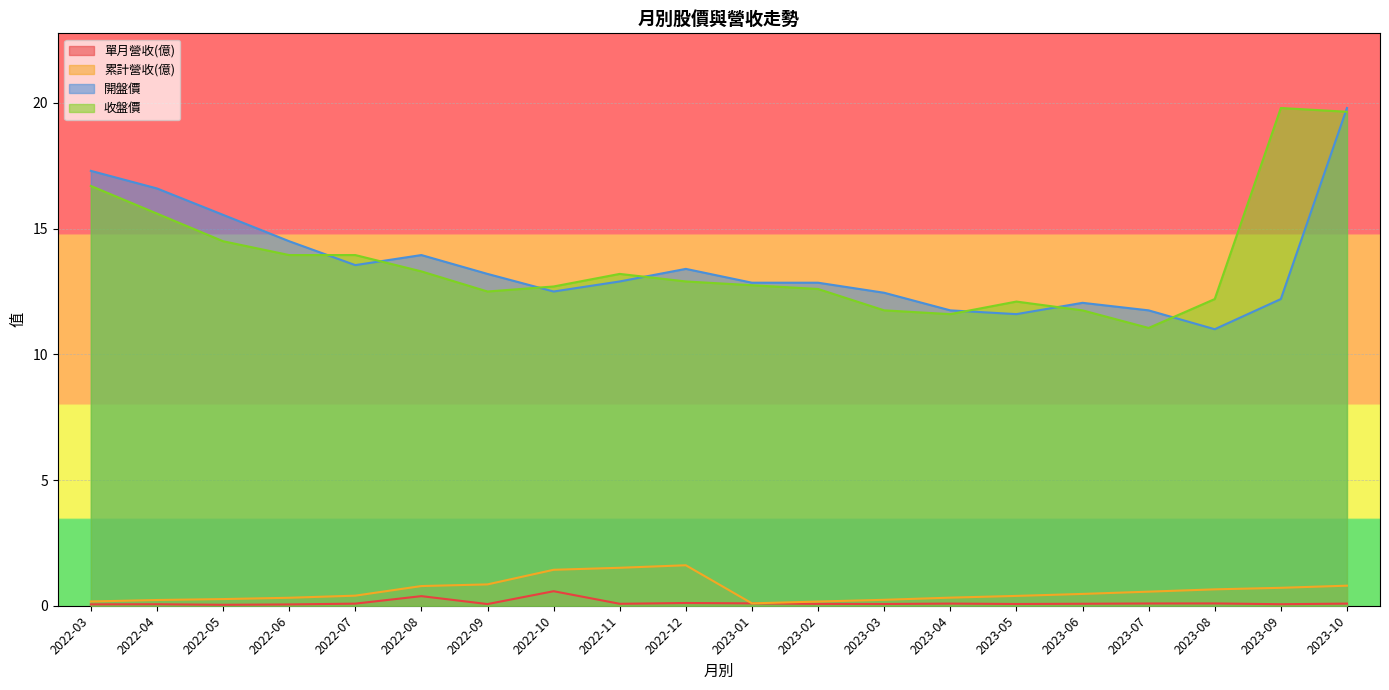

Is the value of 累計營收(億) at 2023-03 greater than the value of 開盤價 at 2022-06?

No